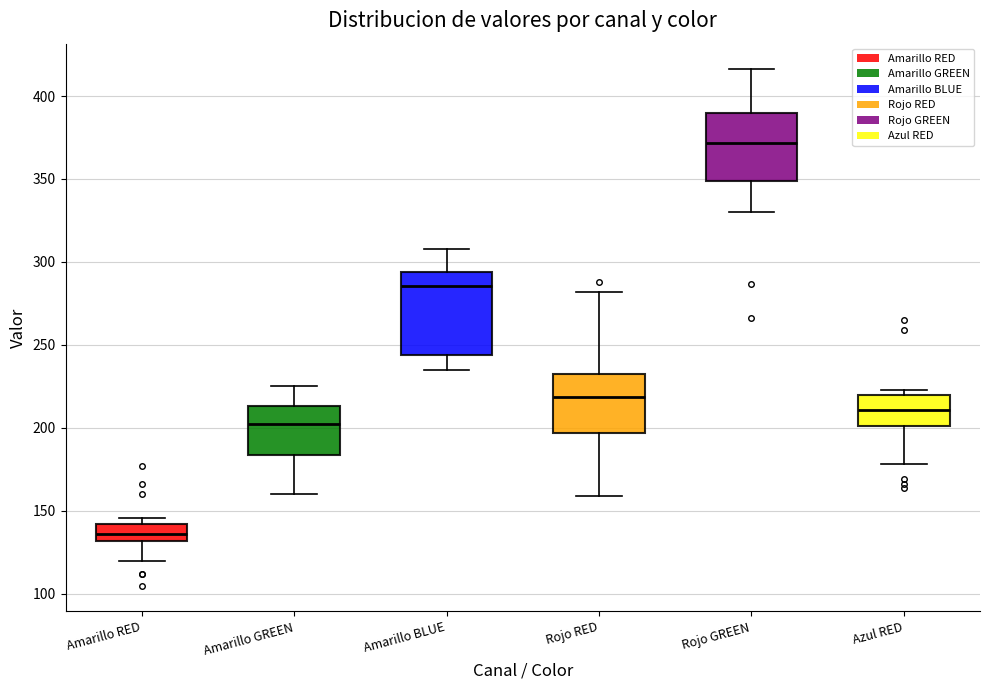

Reading left to right, transcribe this box plot: for each box, give where its median line is, the range the box spans, and where its two whiskers end, as read against the y-axis. The values are not printed on the chart, so give them approximately, as read against the axis.

Amarillo RED: median 135, box 130 to 140, whiskers 120 to 145
Amarillo GREEN: median 205, box 185 to 215, whiskers 160 to 225
Amarillo BLUE: median 285, box 245 to 295, whiskers 235 to 310
Rojo RED: median 220, box 195 to 235, whiskers 160 to 280
Rojo GREEN: median 370, box 350 to 390, whiskers 330 to 415
Azul RED: median 210, box 200 to 220, whiskers 180 to 225